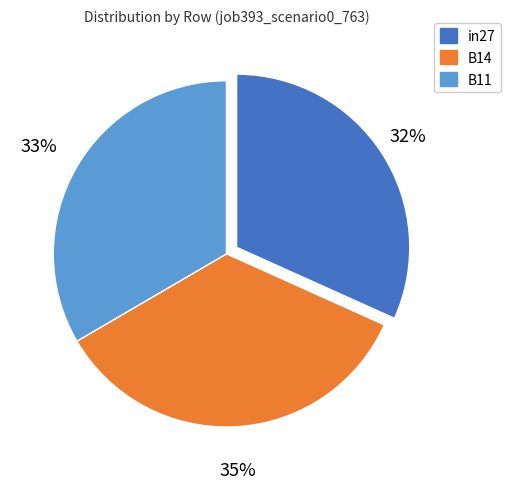

What is the smallest slice in the pie chart?

in27